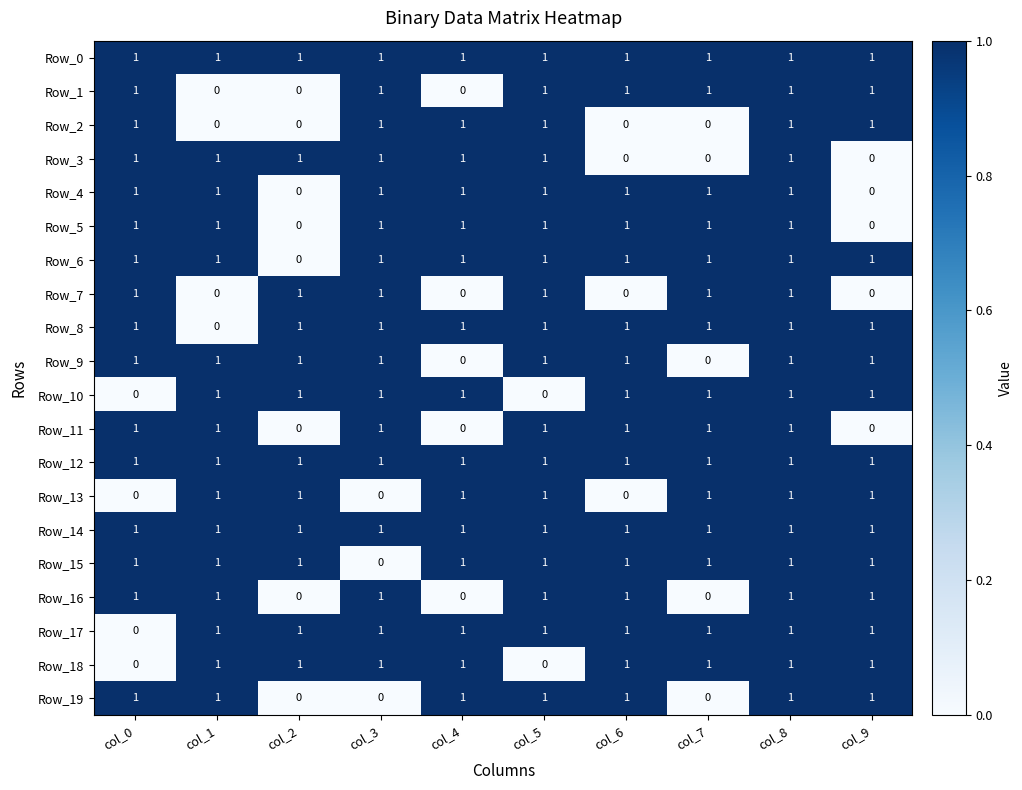

Count the Row_9 values in the range 1 to 2.

8